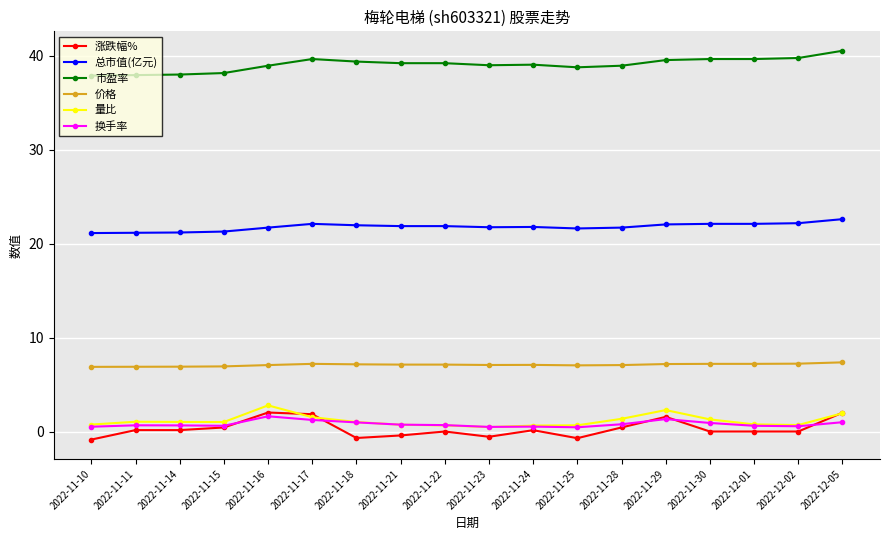

What is the label of the 17th point from the left?

2022-12-02